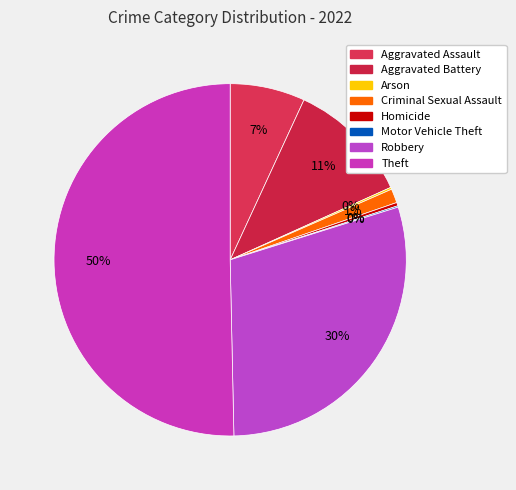

To the nearest percent, what percentage of the pie is Robbery?

30%